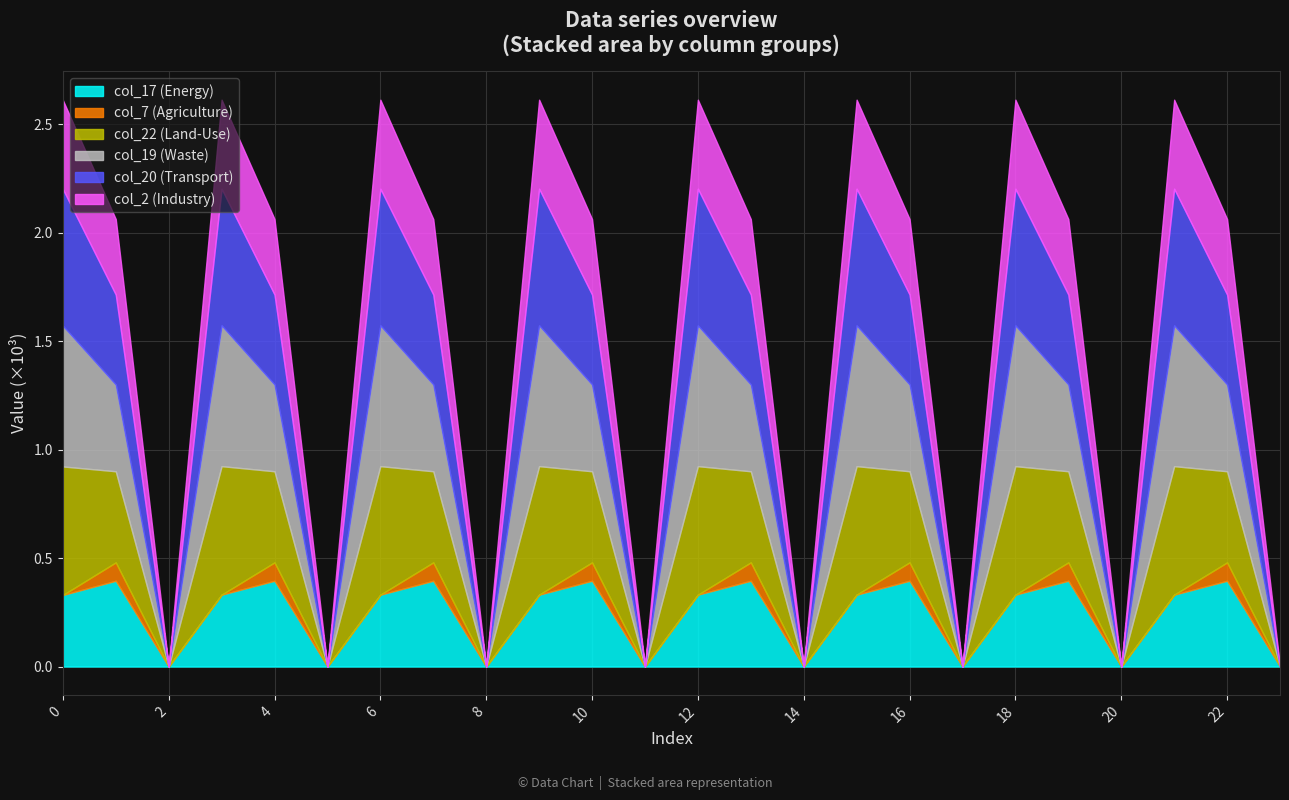

Which series has the widest spread of values?

col_19